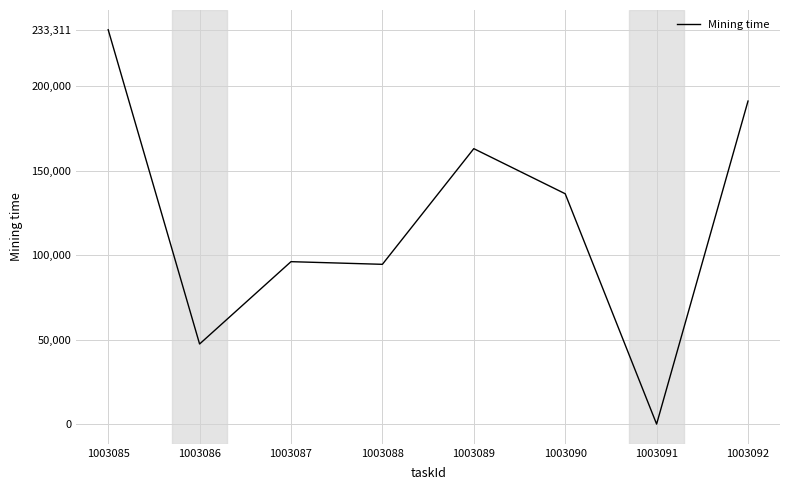

Read the value at 1003086, to the nearest 100.

47400